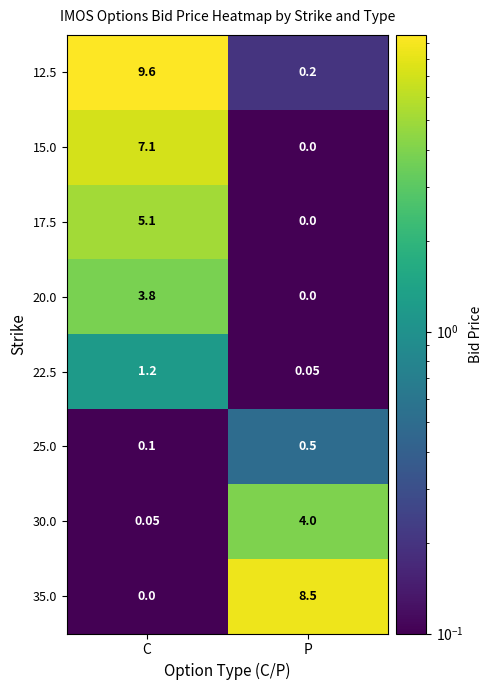

At which category is the sum across all series the highest?

C